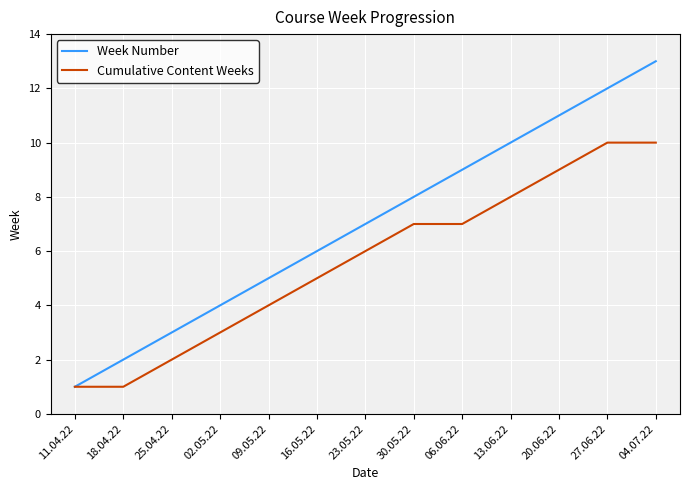

At 25.04.22, list the series in order from largest to smallest.

Week Number, Cumulative Content Weeks